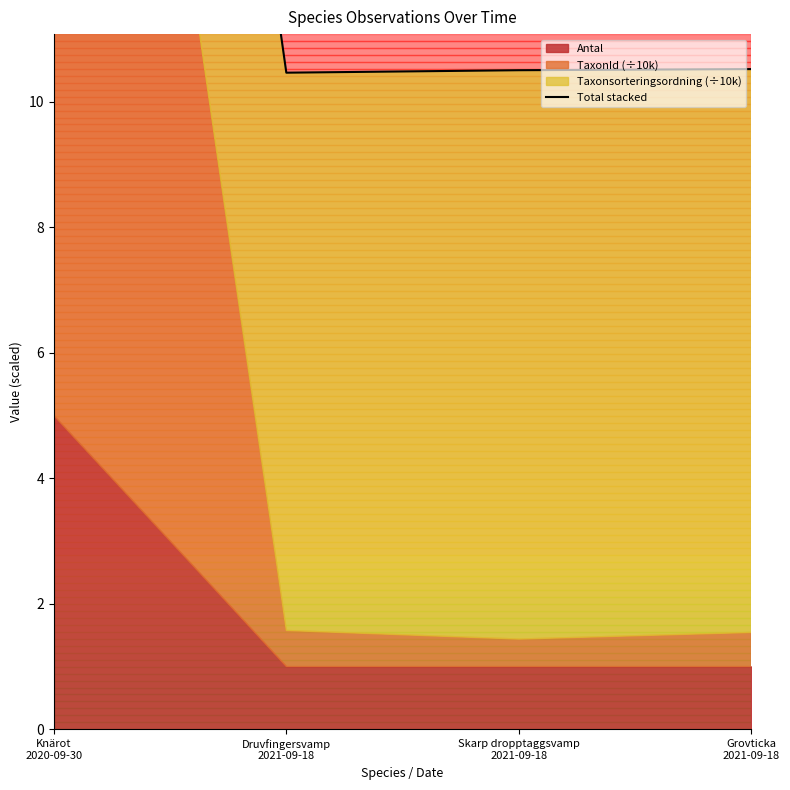

Which has a higher value, Skarp dropptaggsvamp
2021-09-18 or Knärot
2020-09-30?

Knärot
2020-09-30